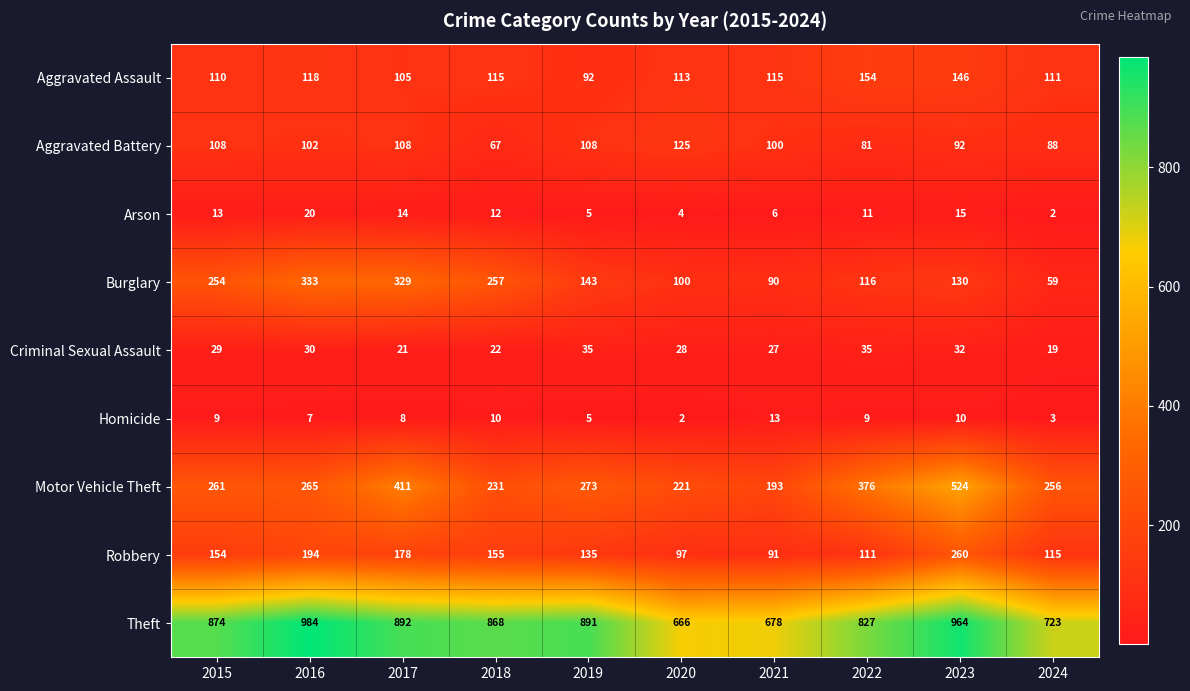

Between 2017 and 2021, which series saw the biggest shift?

Burglary